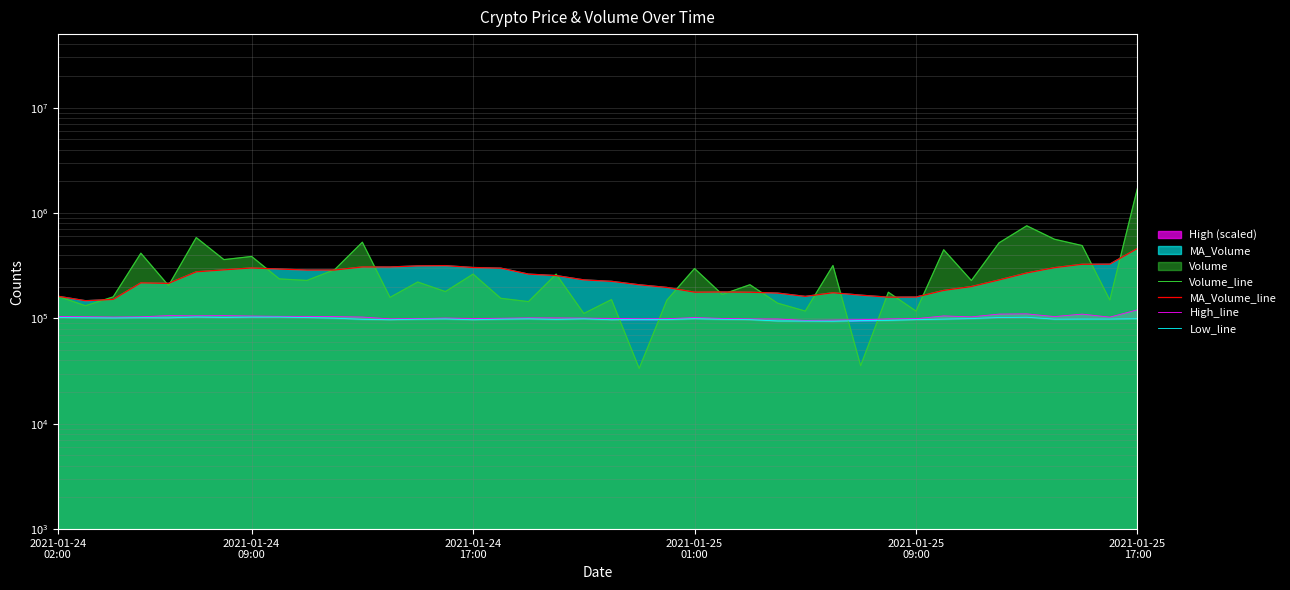

True or false: Low_line has a value of 95900.0 at 30.

True